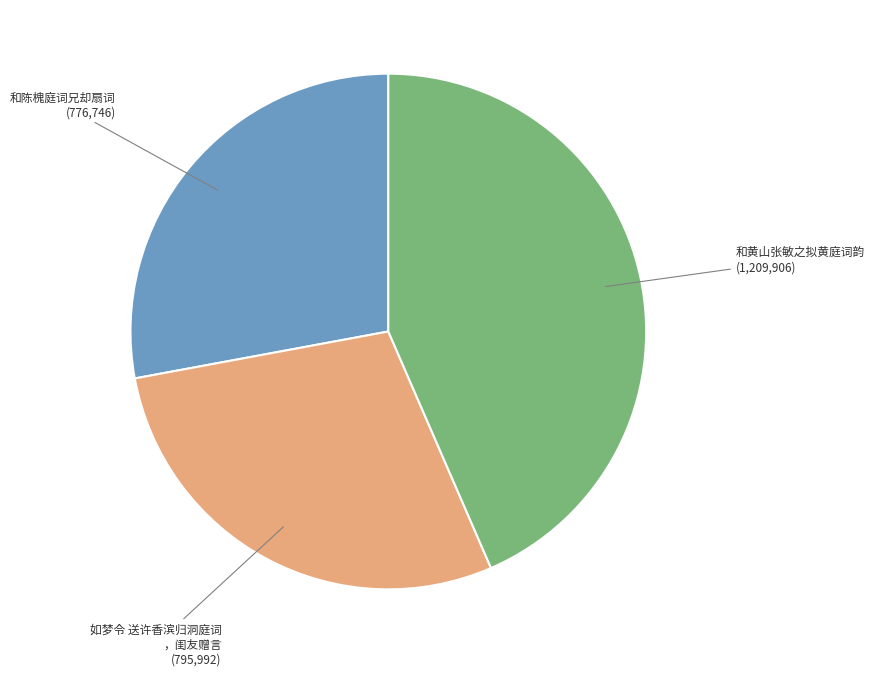

Does any single category account for the majority?

No